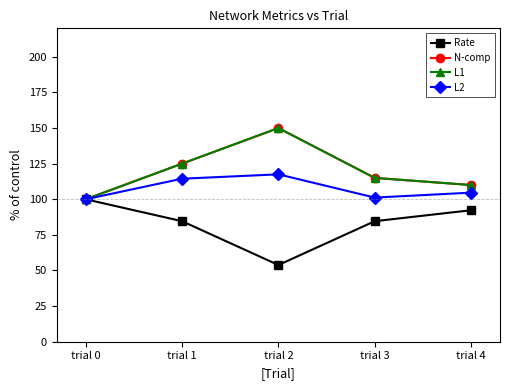

What is the lowest value of the L2 series?

100.0